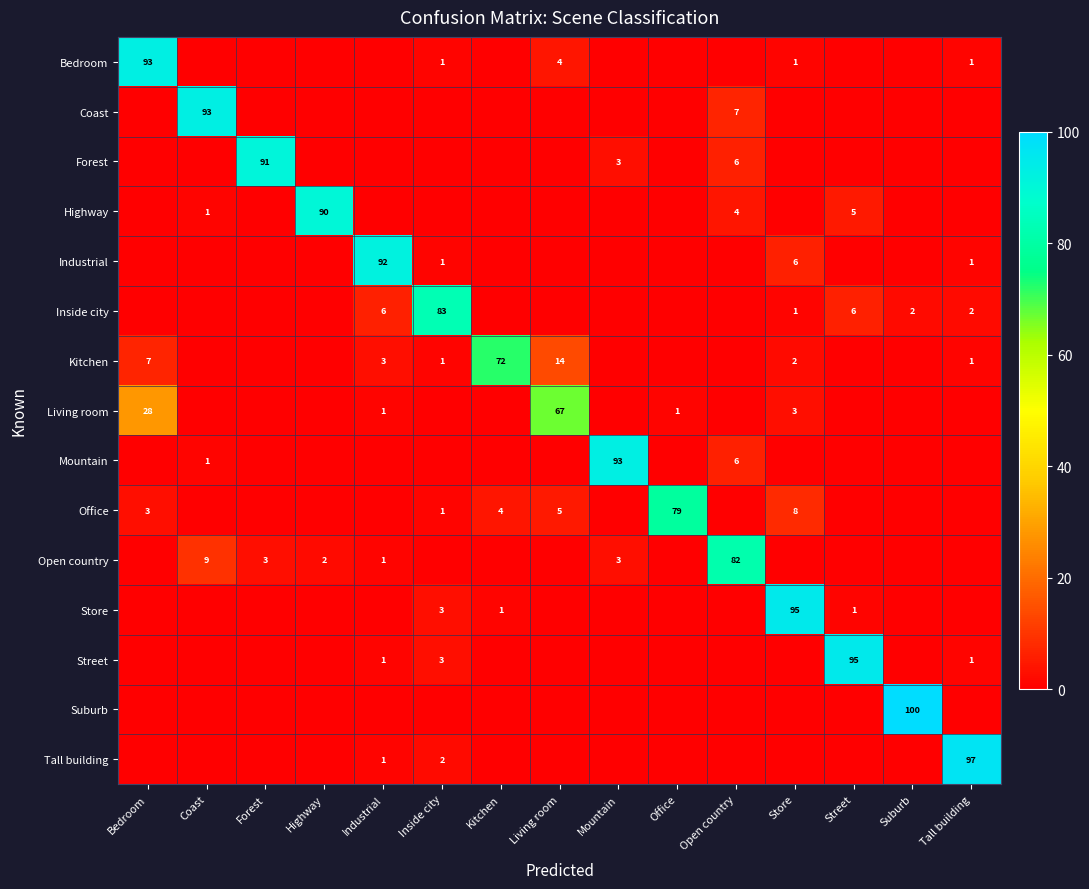

What is the greatest value displayed?

100